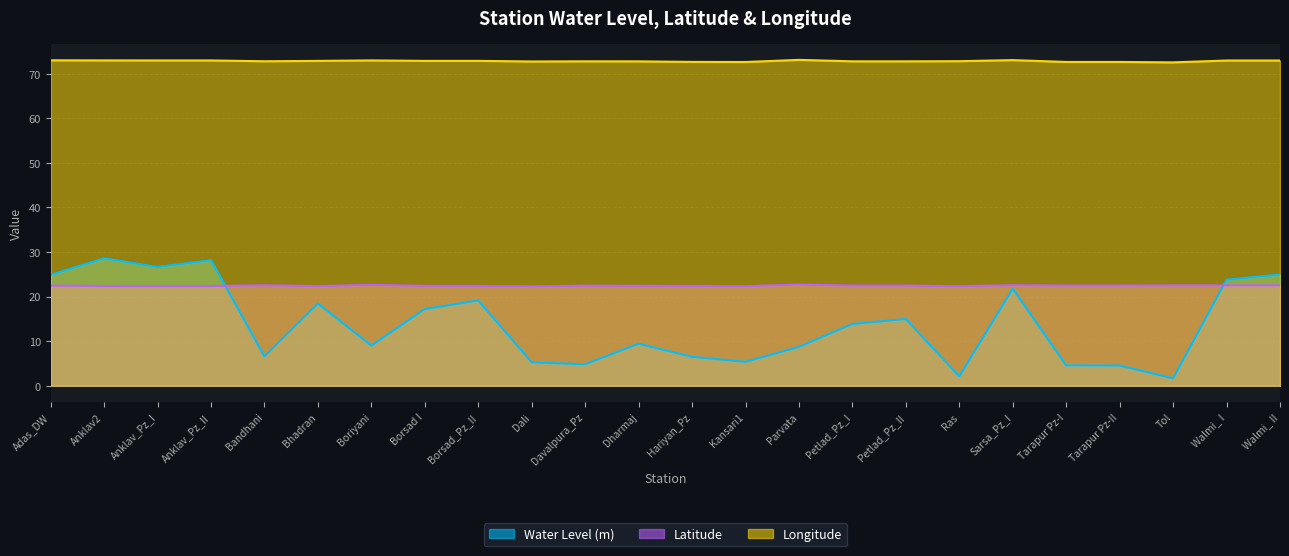

What is the smallest value displayed?

1.6